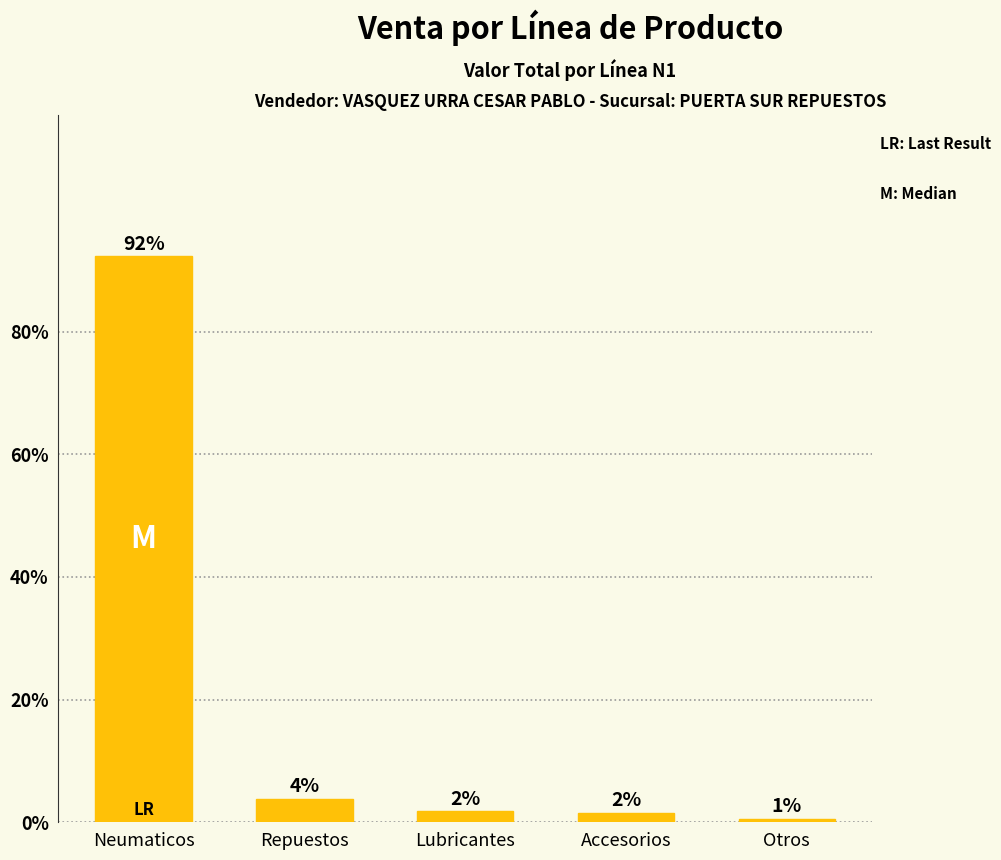

Does the chart contain any negative values?

No